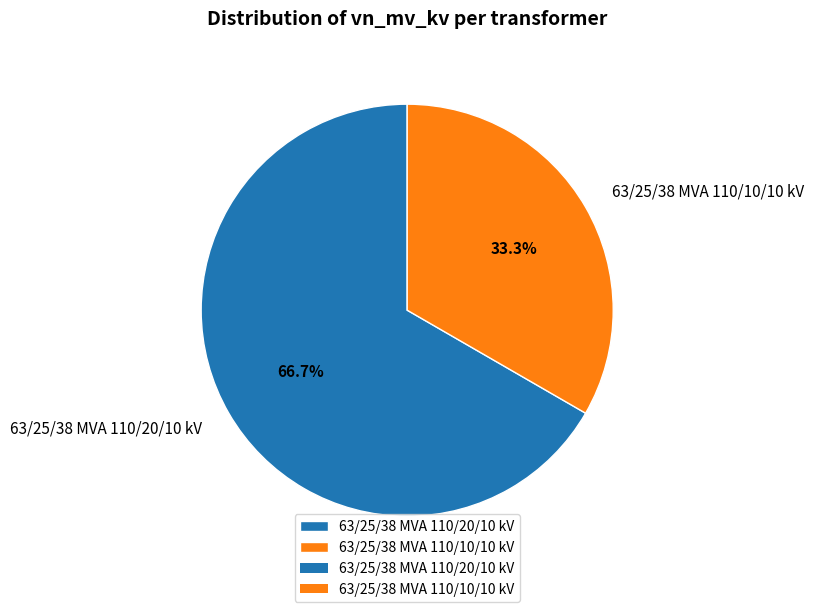

To the nearest percent, what is the average slice percentage?

50%